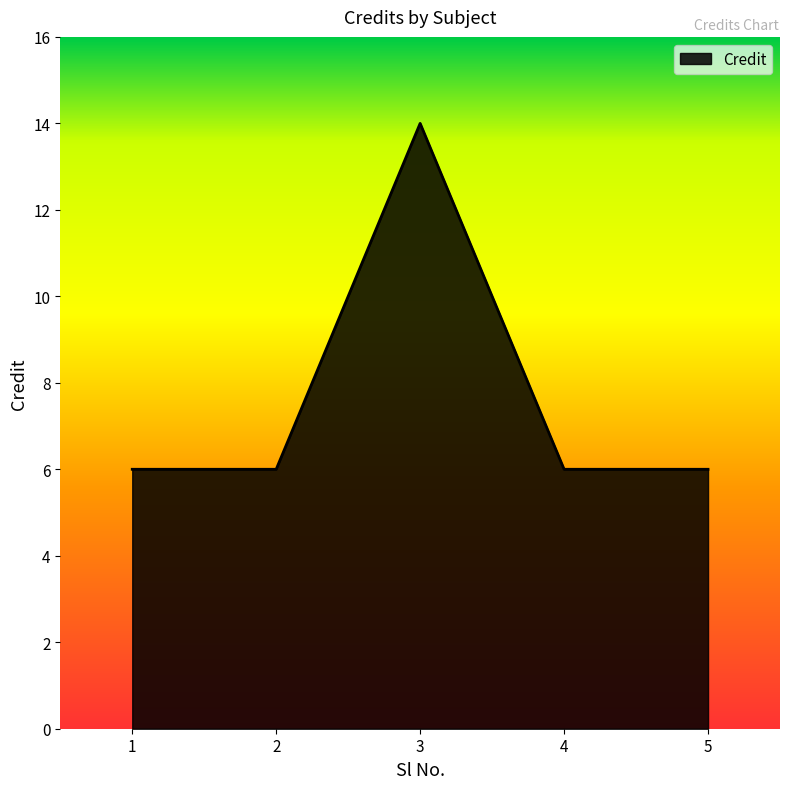

Approximately how many times larger is the value at 2 compared to 4?

1.0